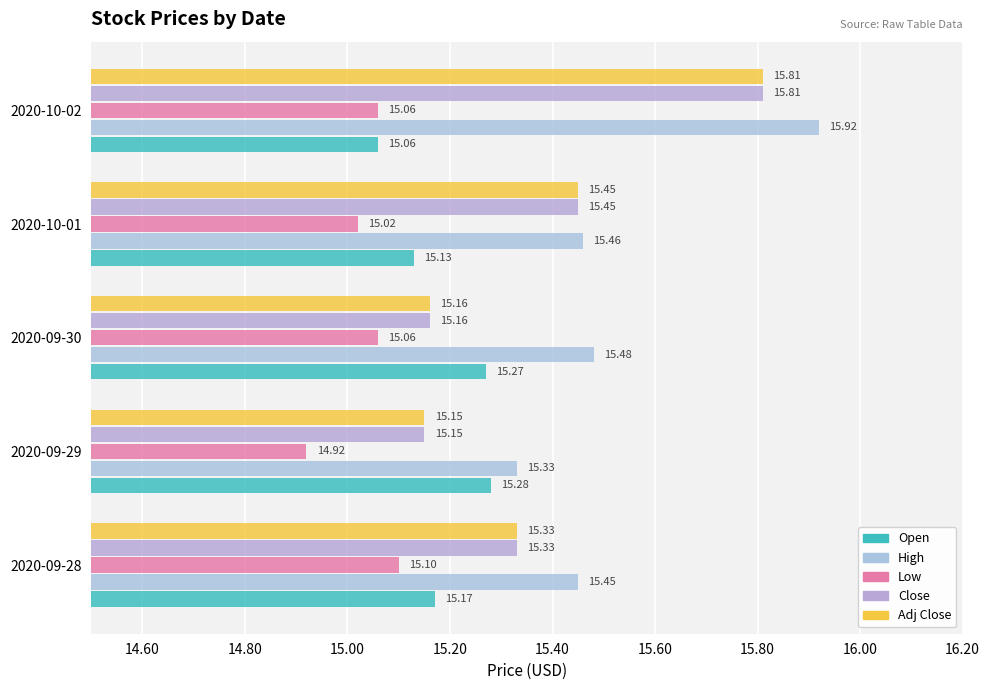

Count the number of data series in this chart.

5